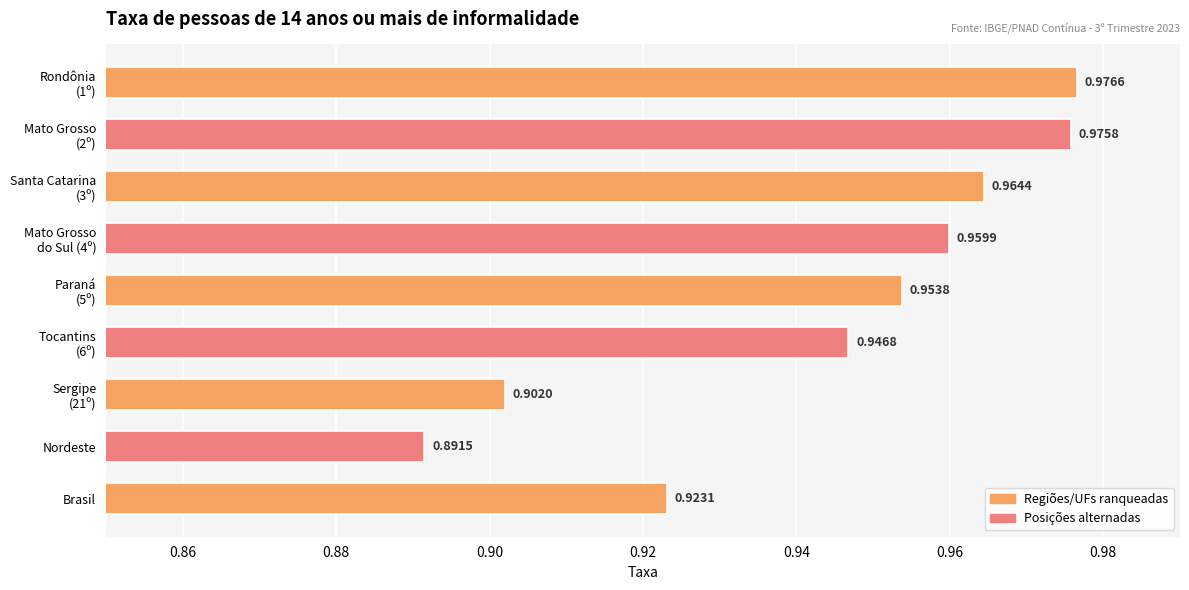

At which category does the chart reach its minimum across all series?

Nordeste